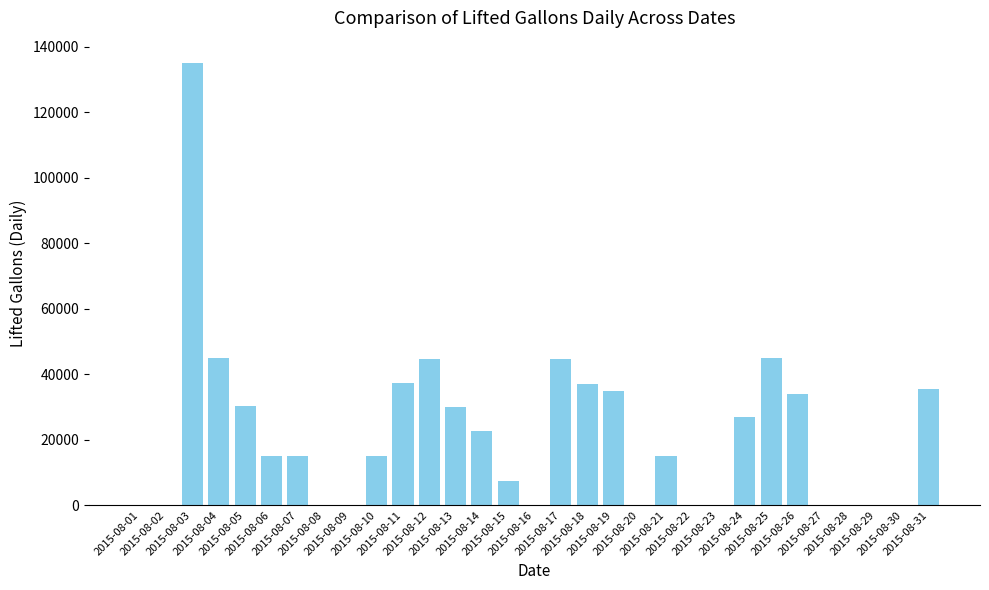

Where does the data first go above 15002?

2015-08-03